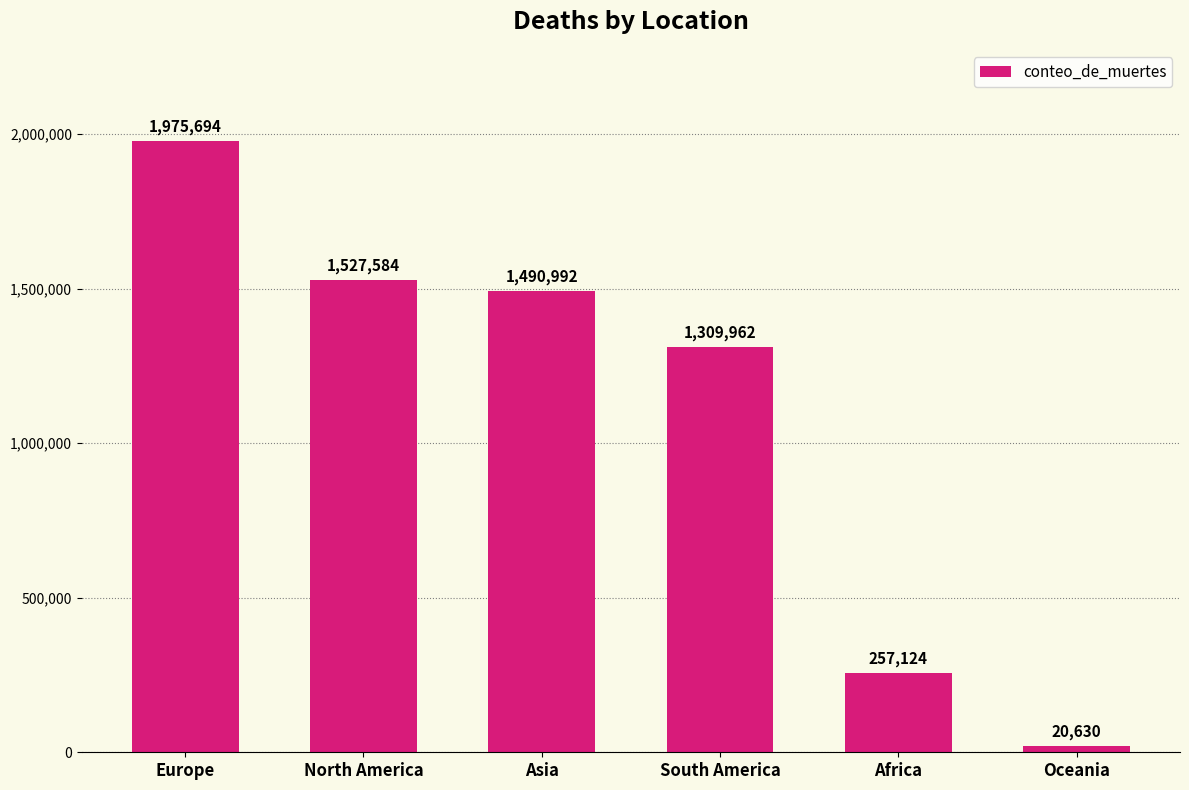

At which category does the chart reach its minimum across all series?

Oceania